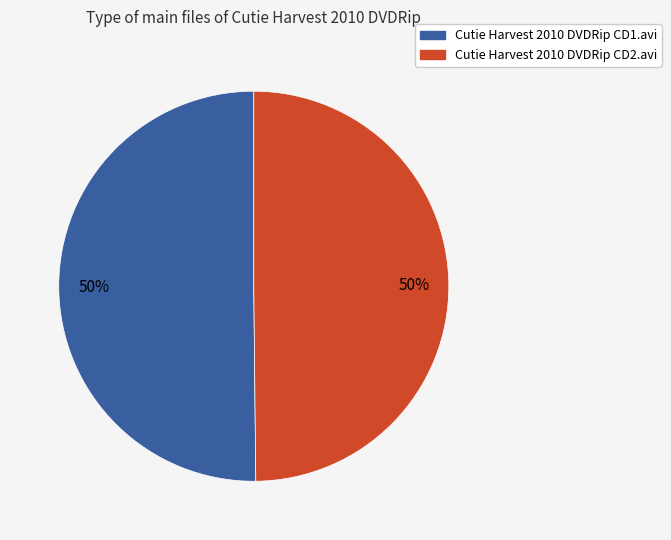

True or false: Cutie Harvest 2010 DVDRip CD1.avi accounts for 50% of the total.

True